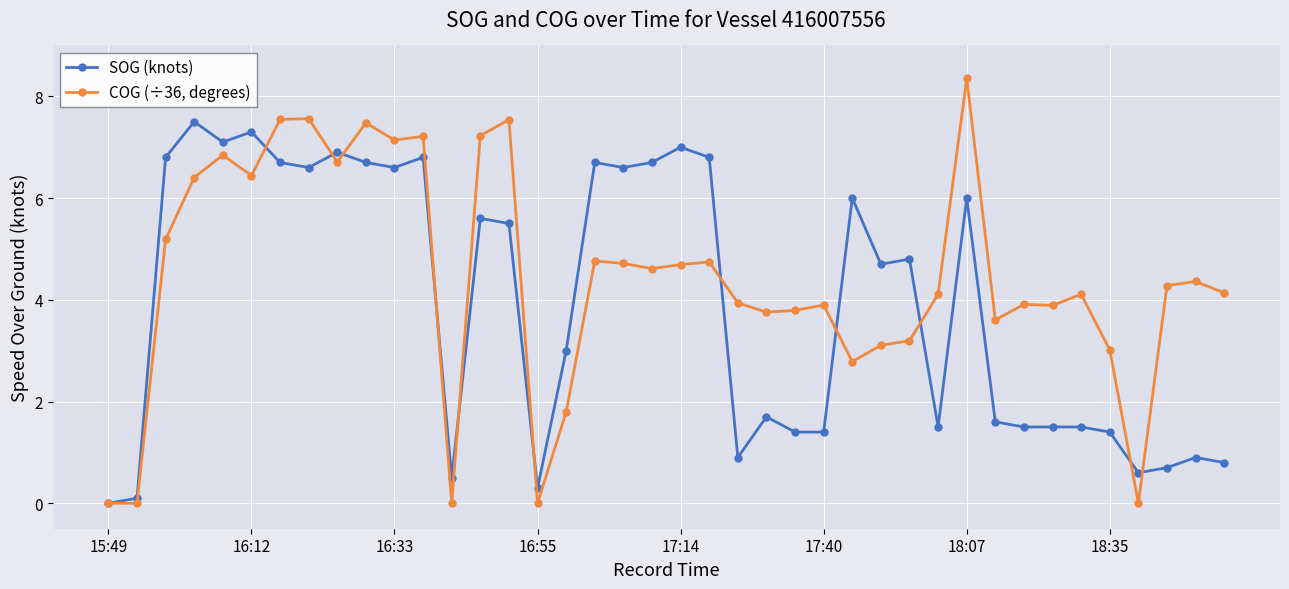

Which series has the largest range (max minus min)?

COG (÷36, degrees)